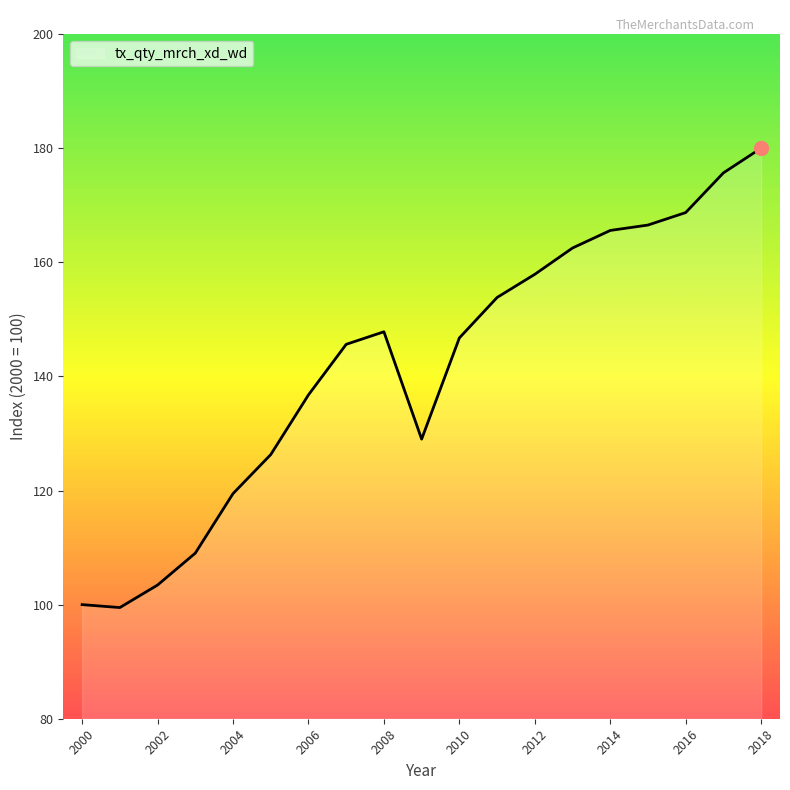

What is the smallest value displayed?

99.5